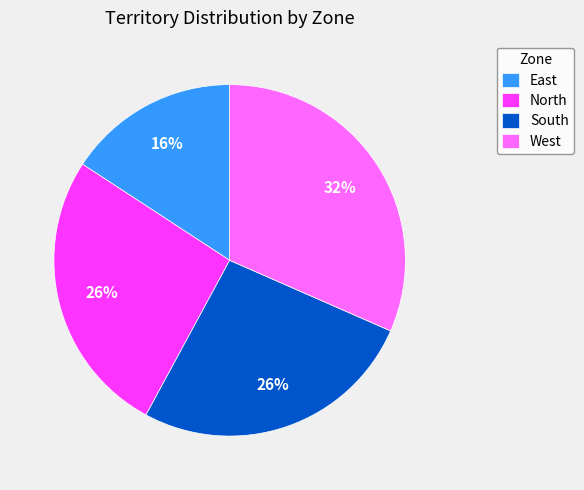

Approximately how many times larger is the value at North compared to West?

0.8